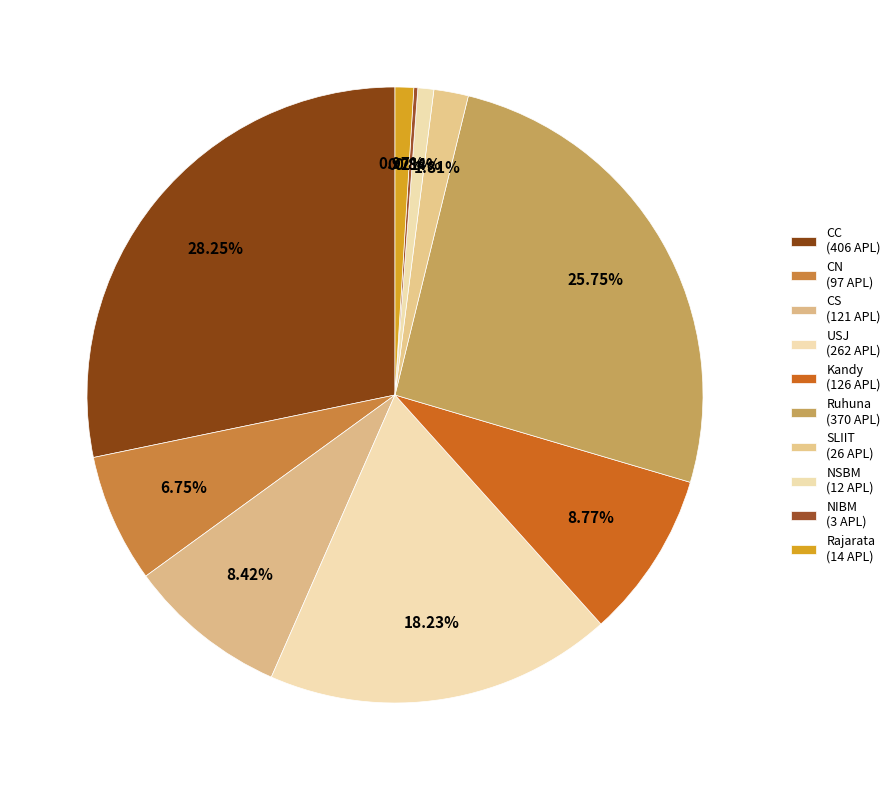

What is the change in value from Ruhuna to SLIIT?

-344